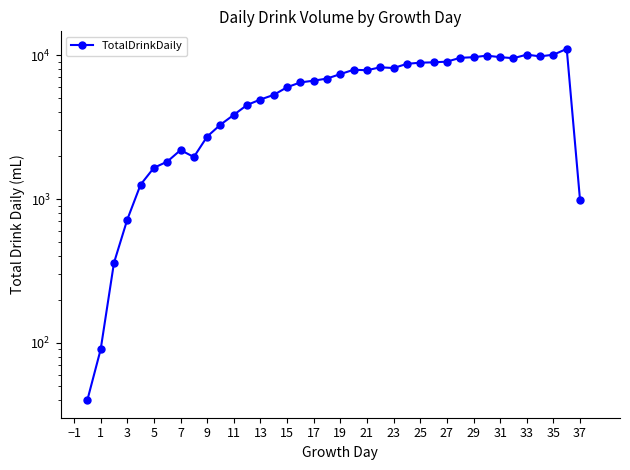

Reading left to right, what are all the values shown in this chart?

40	90	360	720	1260	1650	1820	2190	1960	2720	3290	3850	4510	4920	5300	5990	6470	6650	6880	7390	7920	7860	8240	8140	8710	8870	8920	9020	9590	9680	9930	9690	9530	10090	9810	10080	11060	980